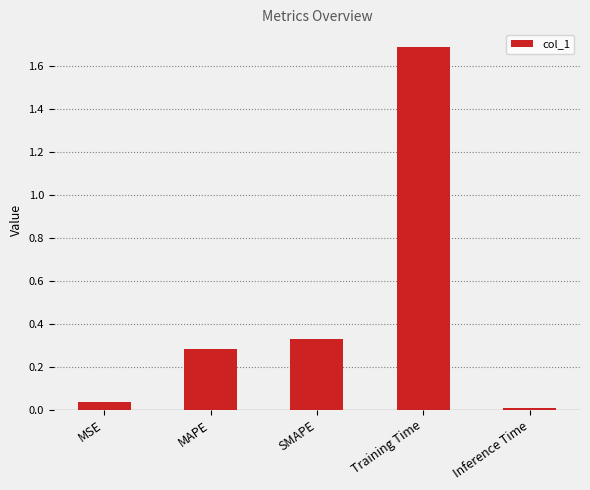

What is the sum of all values?

2.3